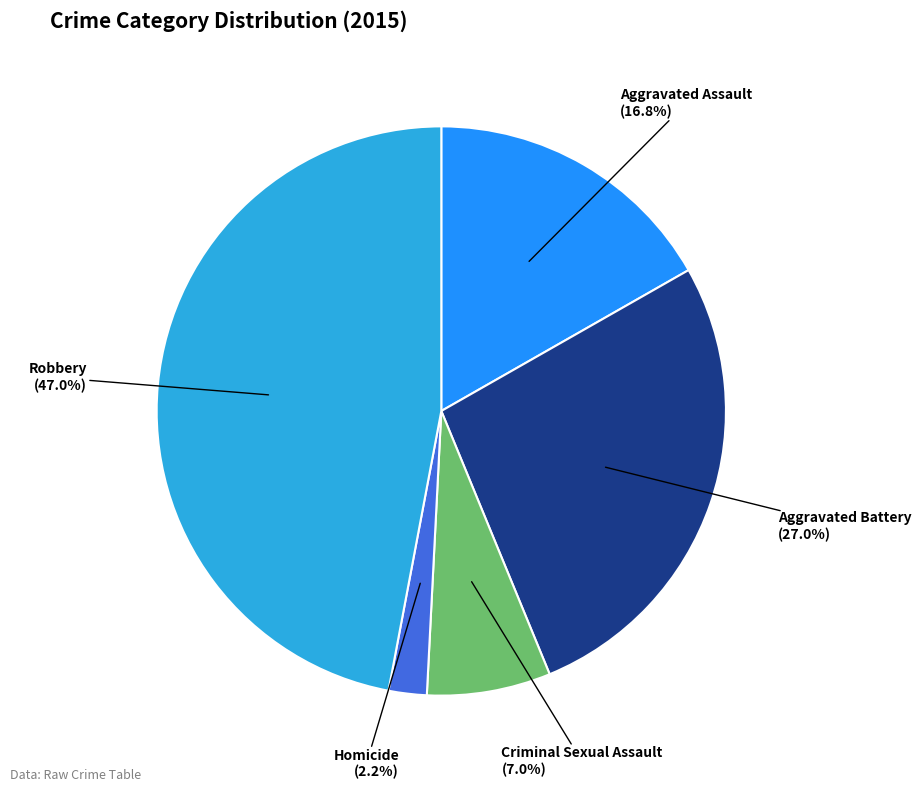

What portion of the pie excludes Criminal Sexual Assault?

93.0%